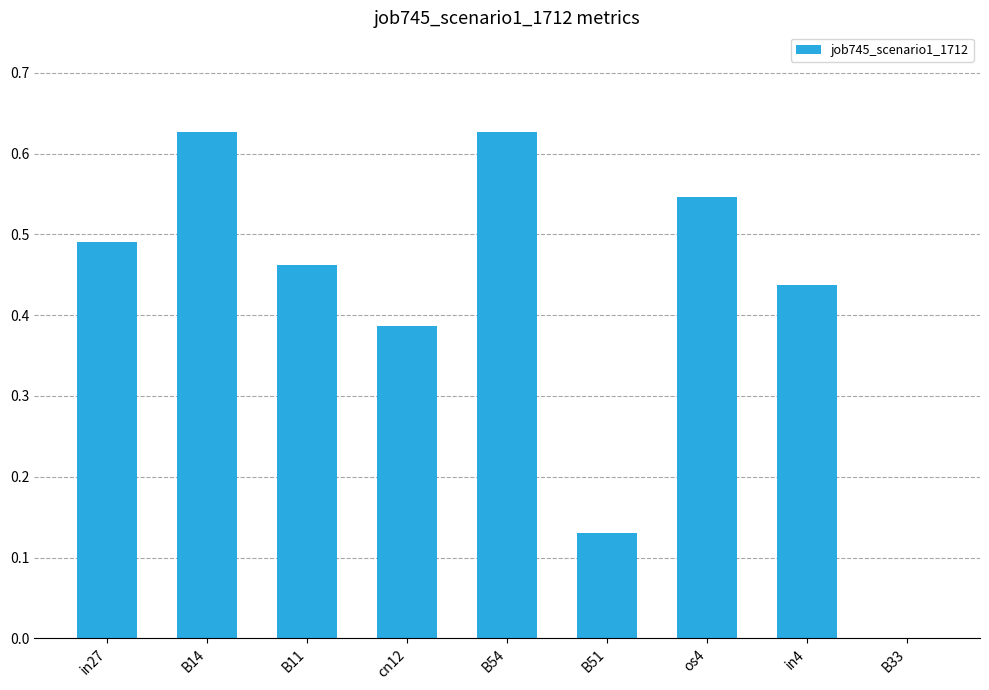

The chart shows a value of 0.7 at in4. True or false?

False